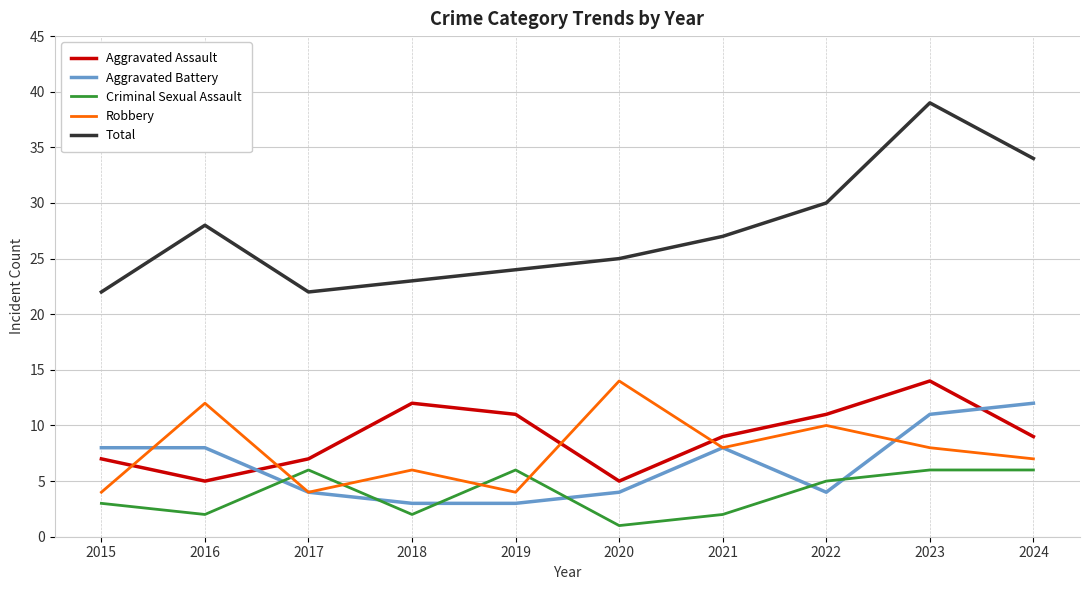

Which series has the largest total across all categories?

Total